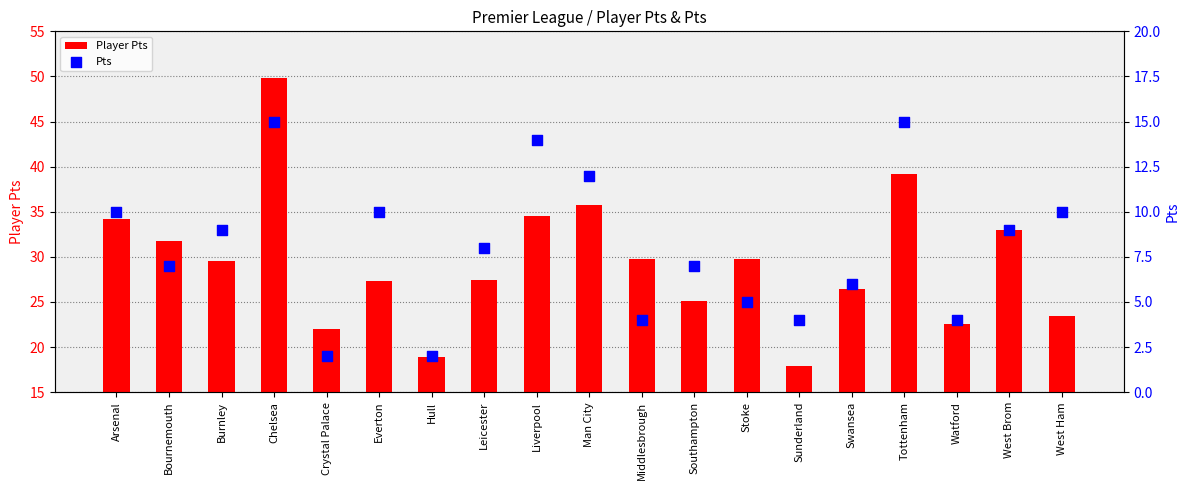

Which series has the largest Y range (max minus min)?

Player Pts